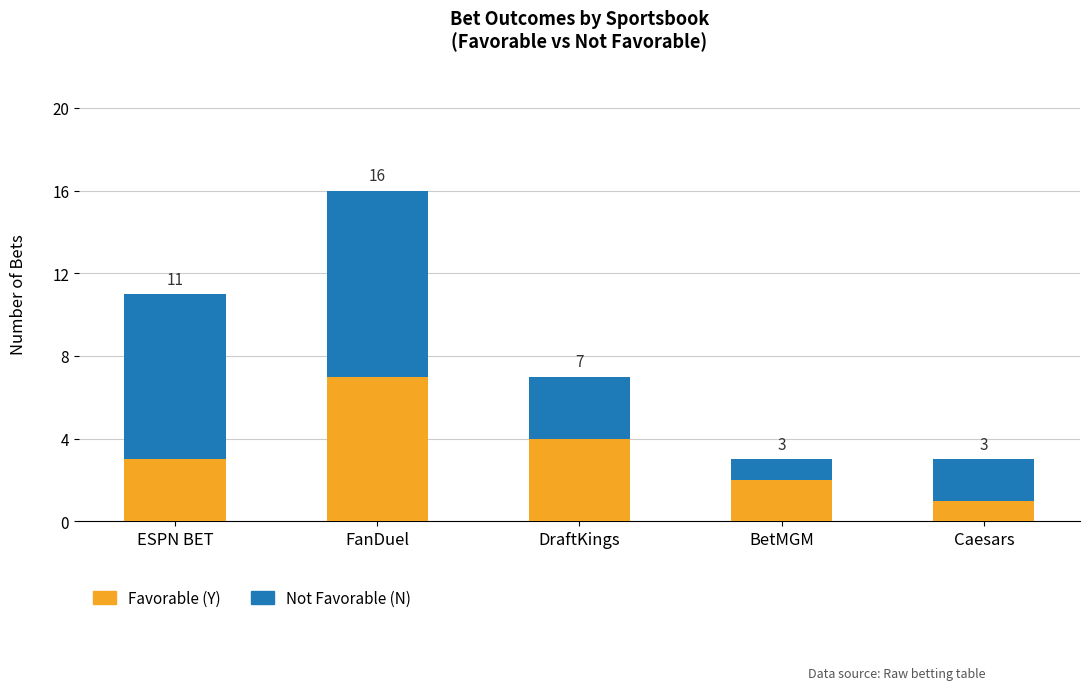

Rank the categories by Favorable (Y) value from lowest to highest.

Caesars, BetMGM, ESPN BET, DraftKings, FanDuel